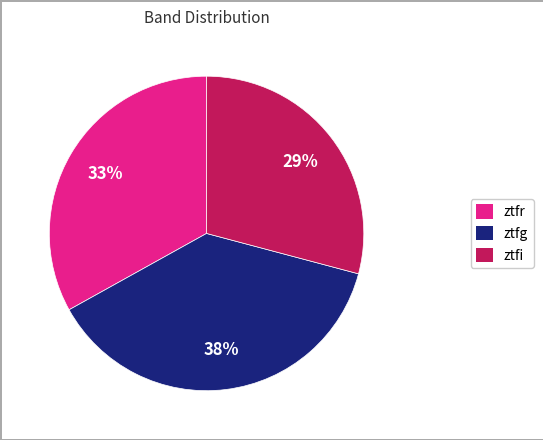

Is there any slice that represents more than half of the pie?

No